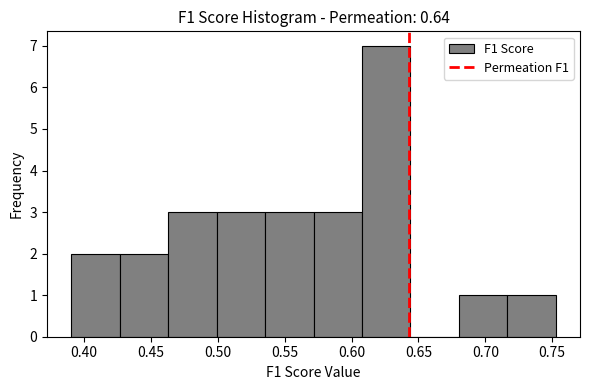

What is the height of the bar covering 0.610 to 0.645 on the x-axis? Neither the bar edges nor the heights are printed on the chart, so give them approximately, as read against the axes.

7